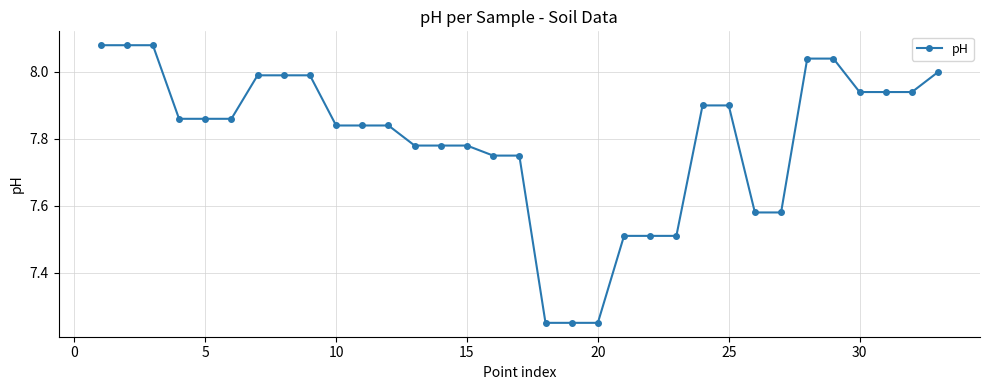

What is the difference between the maximum and minimum values?

0.8